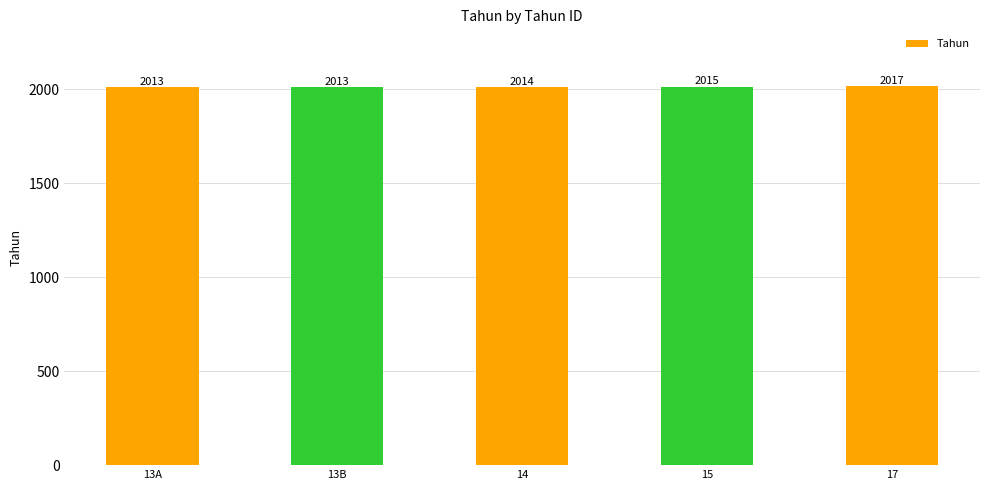

What value does the data have at 17?

2017